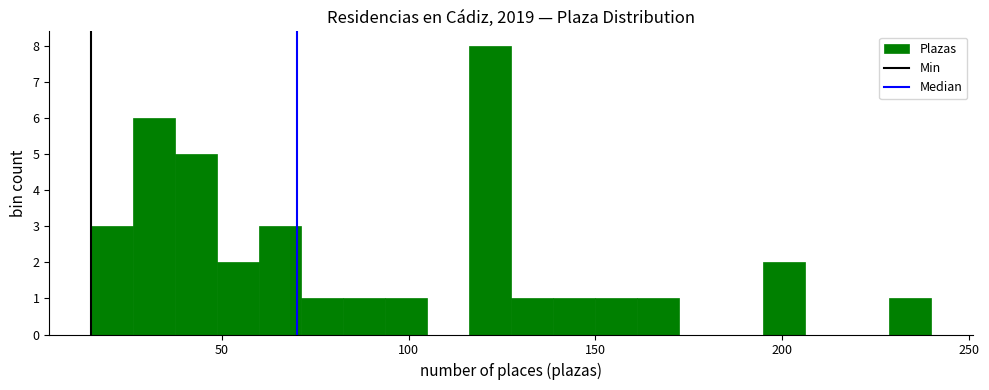

Around what value on the x-axis is the tallest bar? Give the approximate position of its centre, as read against the axis.

120